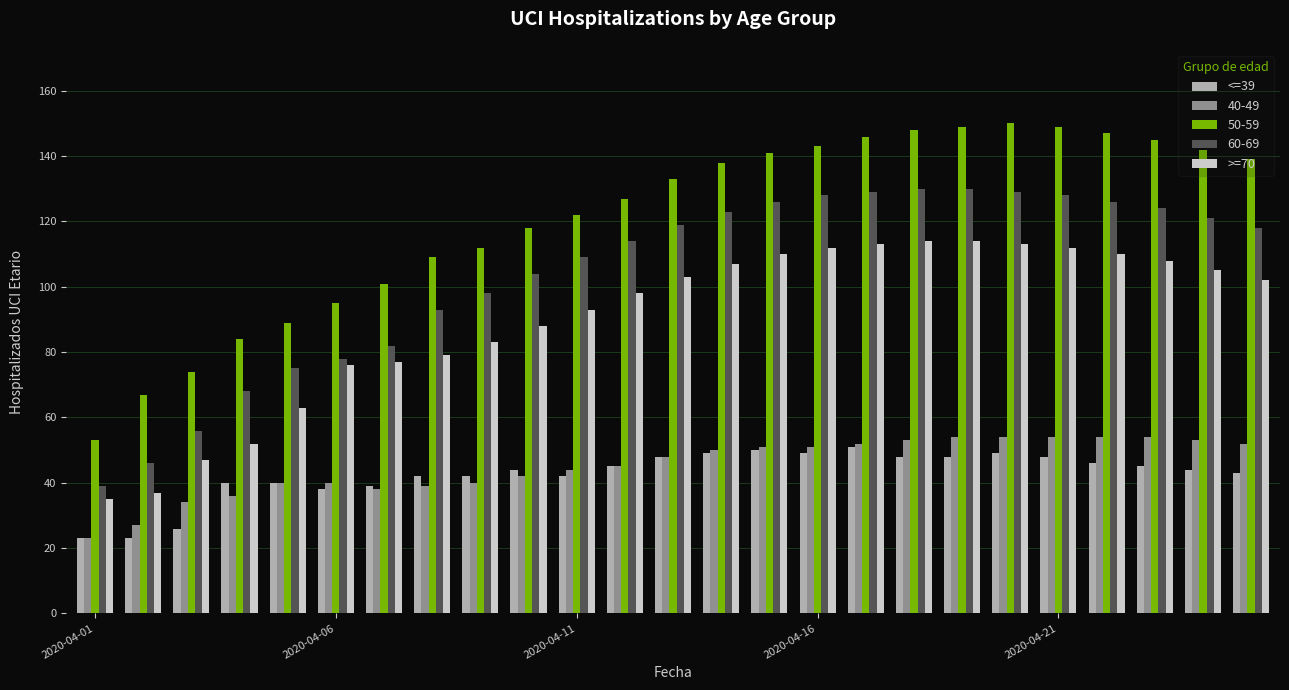

What is the minimum value shown in the chart?

23